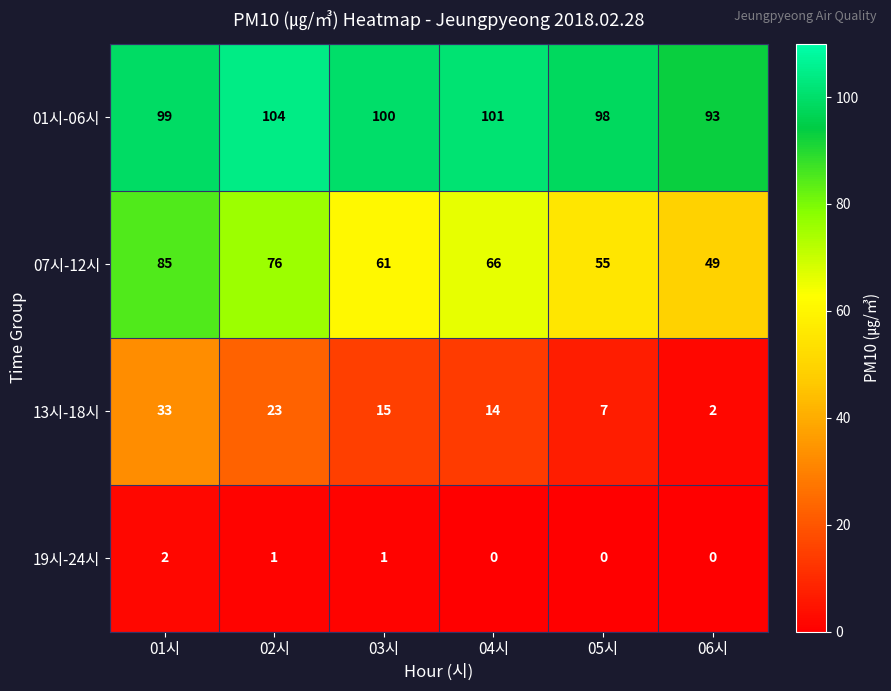

What is the difference between the highest and lowest values at 01시?

97